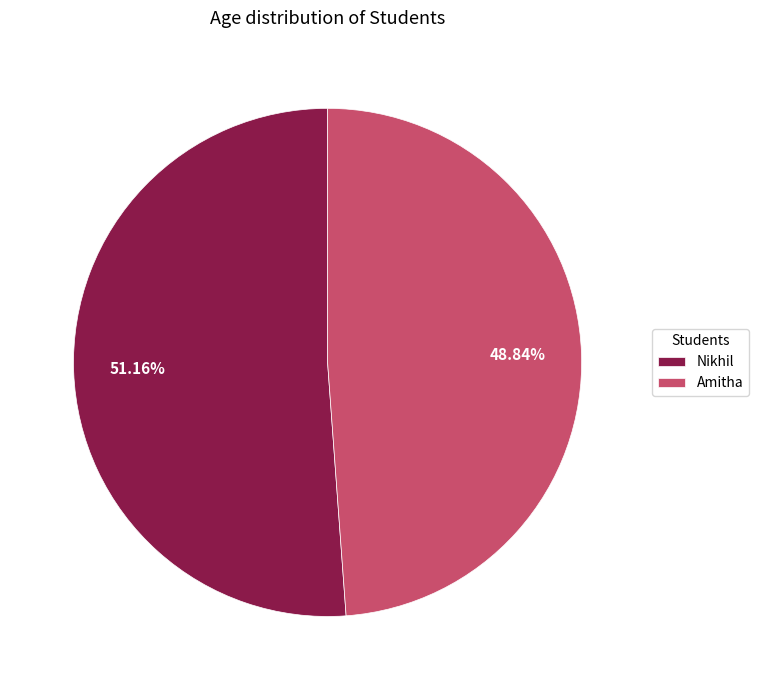

To the nearest percent, what portion does Nikhil represent?

51%